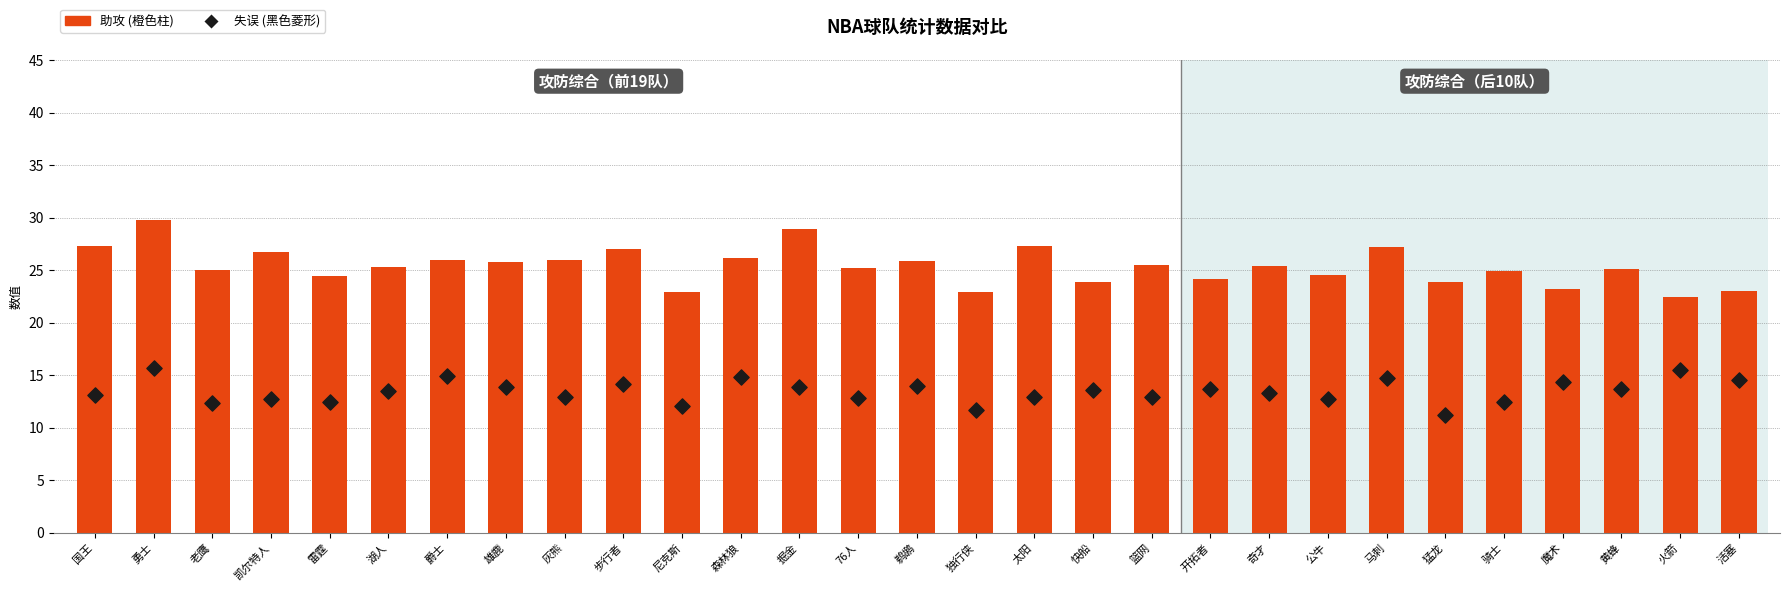

Which series contains the lowest Y value?

失误 (Dot)